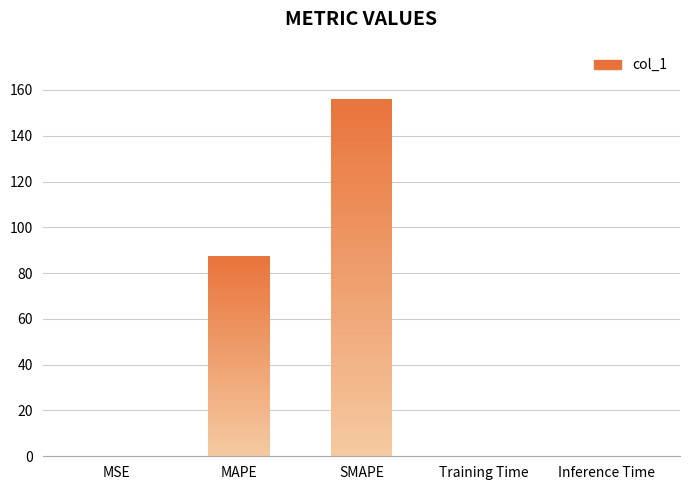

What is the change in value from SMAPE to Inference Time?

-155.9